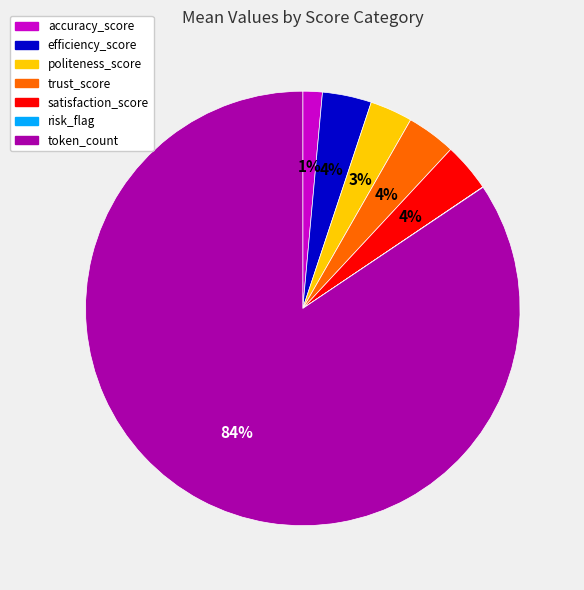

True or false: accuracy_score accounts for 7% of the total.

False